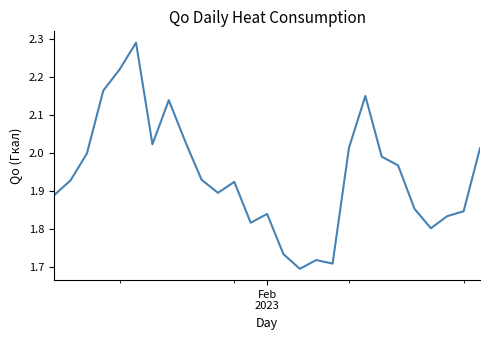

What is the difference between the maximum and minimum values?

0.6